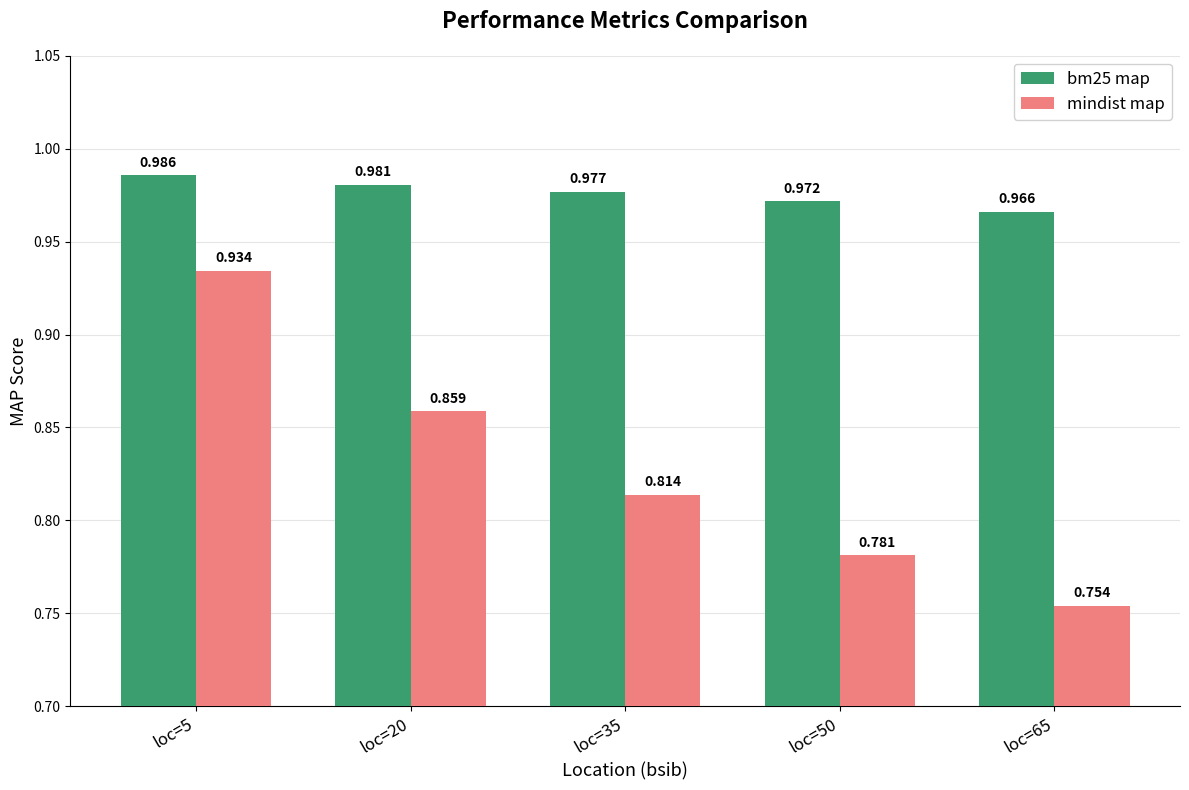

Which series has the widest spread of values?

mindist map